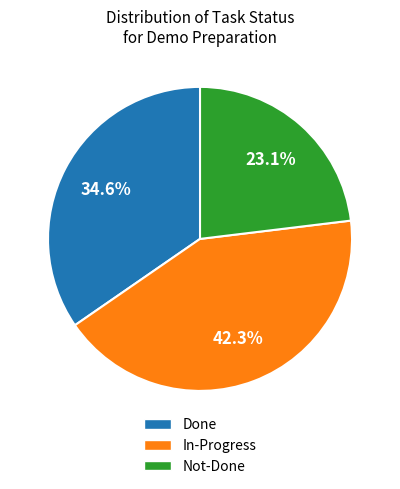

What is the ratio of the value at Not-Done to the value at Done?

0.7